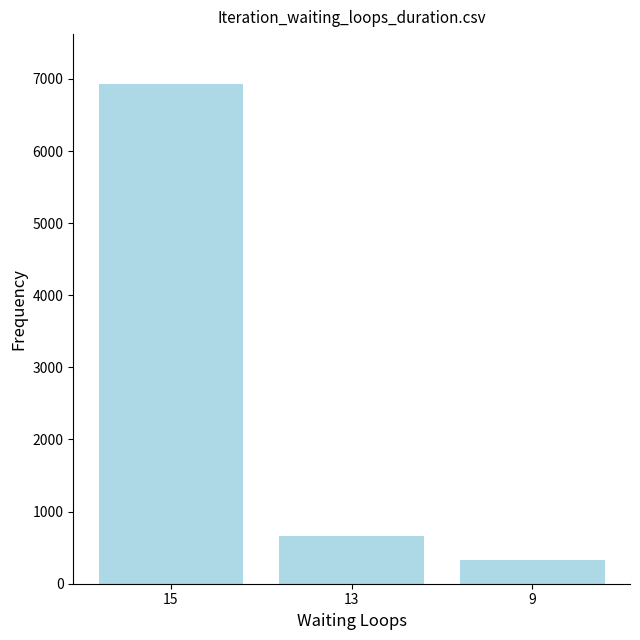

Which has a higher value, 9 or 13?

13